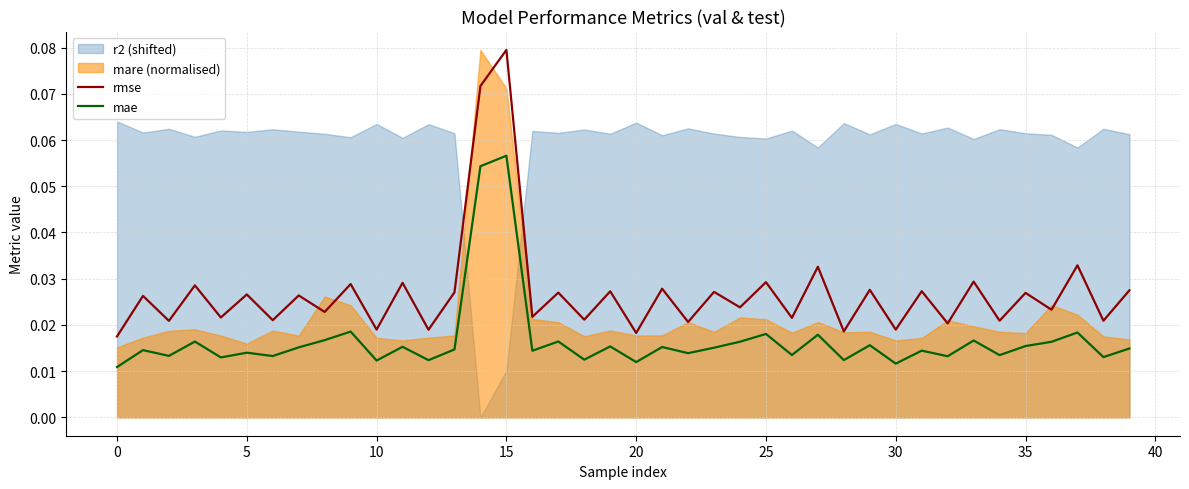

How many lines are shown in the chart?

2